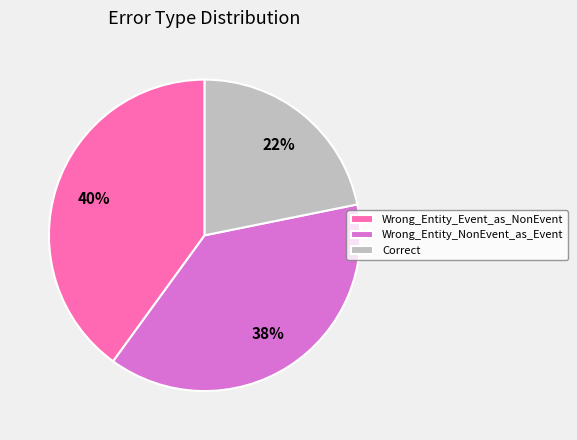

To the nearest percent, what portion does Wrong_Entity_Event_as_NonEvent represent?

40%